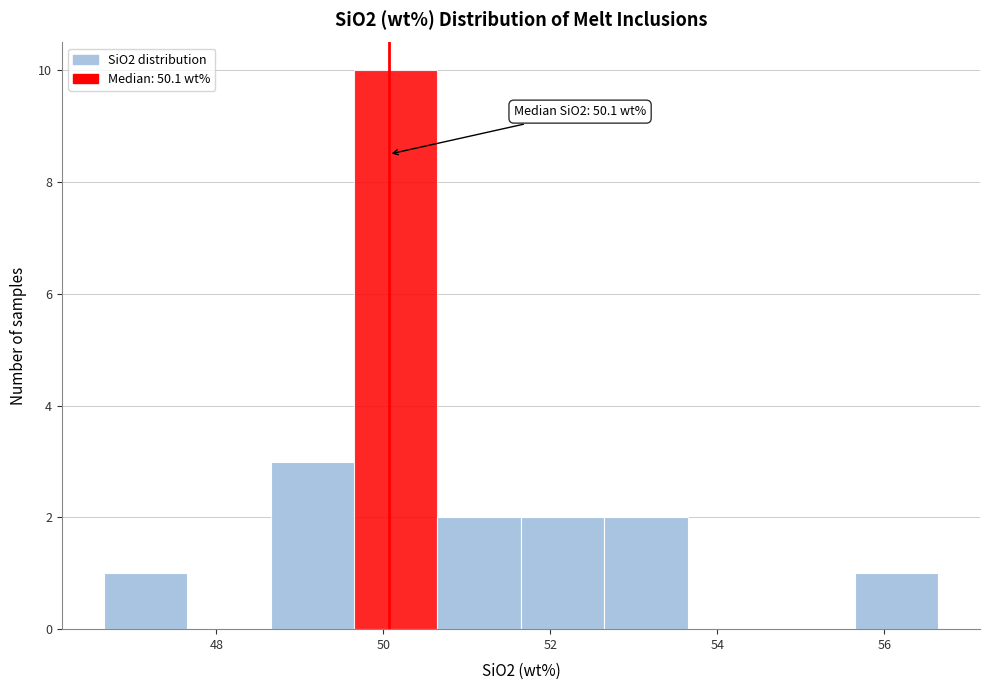

Which range on the x-axis has the tallest bar?

49.6 to 50.6